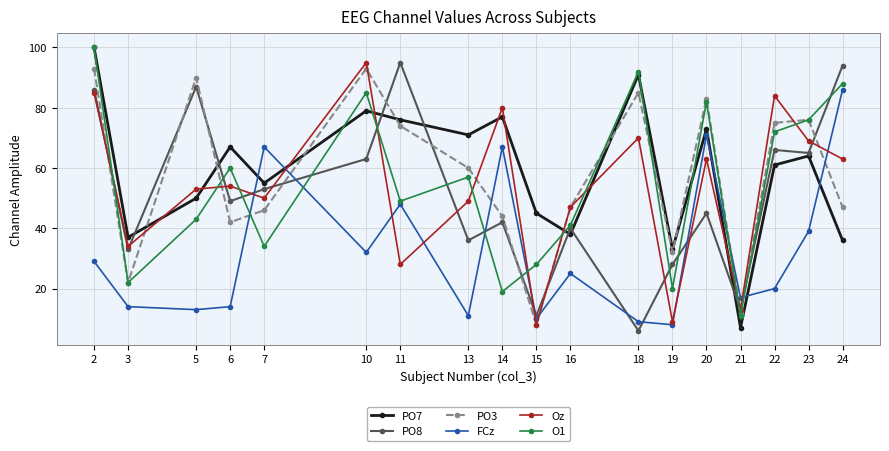

What is the value of the PO3 point at the 18th from the left?

47